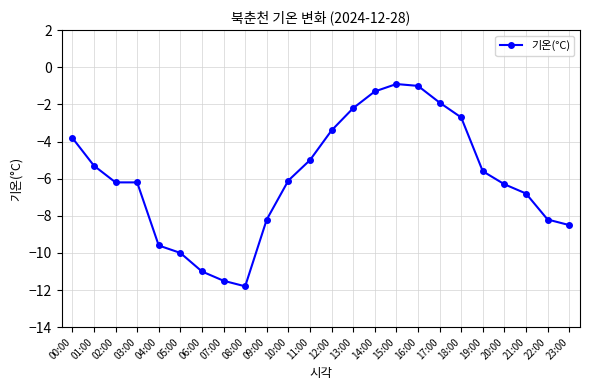

Reading left to right, transcribe all the data shown in this chart.

-3.8	-5.3	-6.2	-6.2	-9.6	-10.0	-11.0	-11.5	-11.8	-8.2	-6.1	-5.0	-3.4	-2.2	-1.3	-0.9	-1.0	-1.9	-2.7	-5.6	-6.3	-6.8	-8.2	-8.5